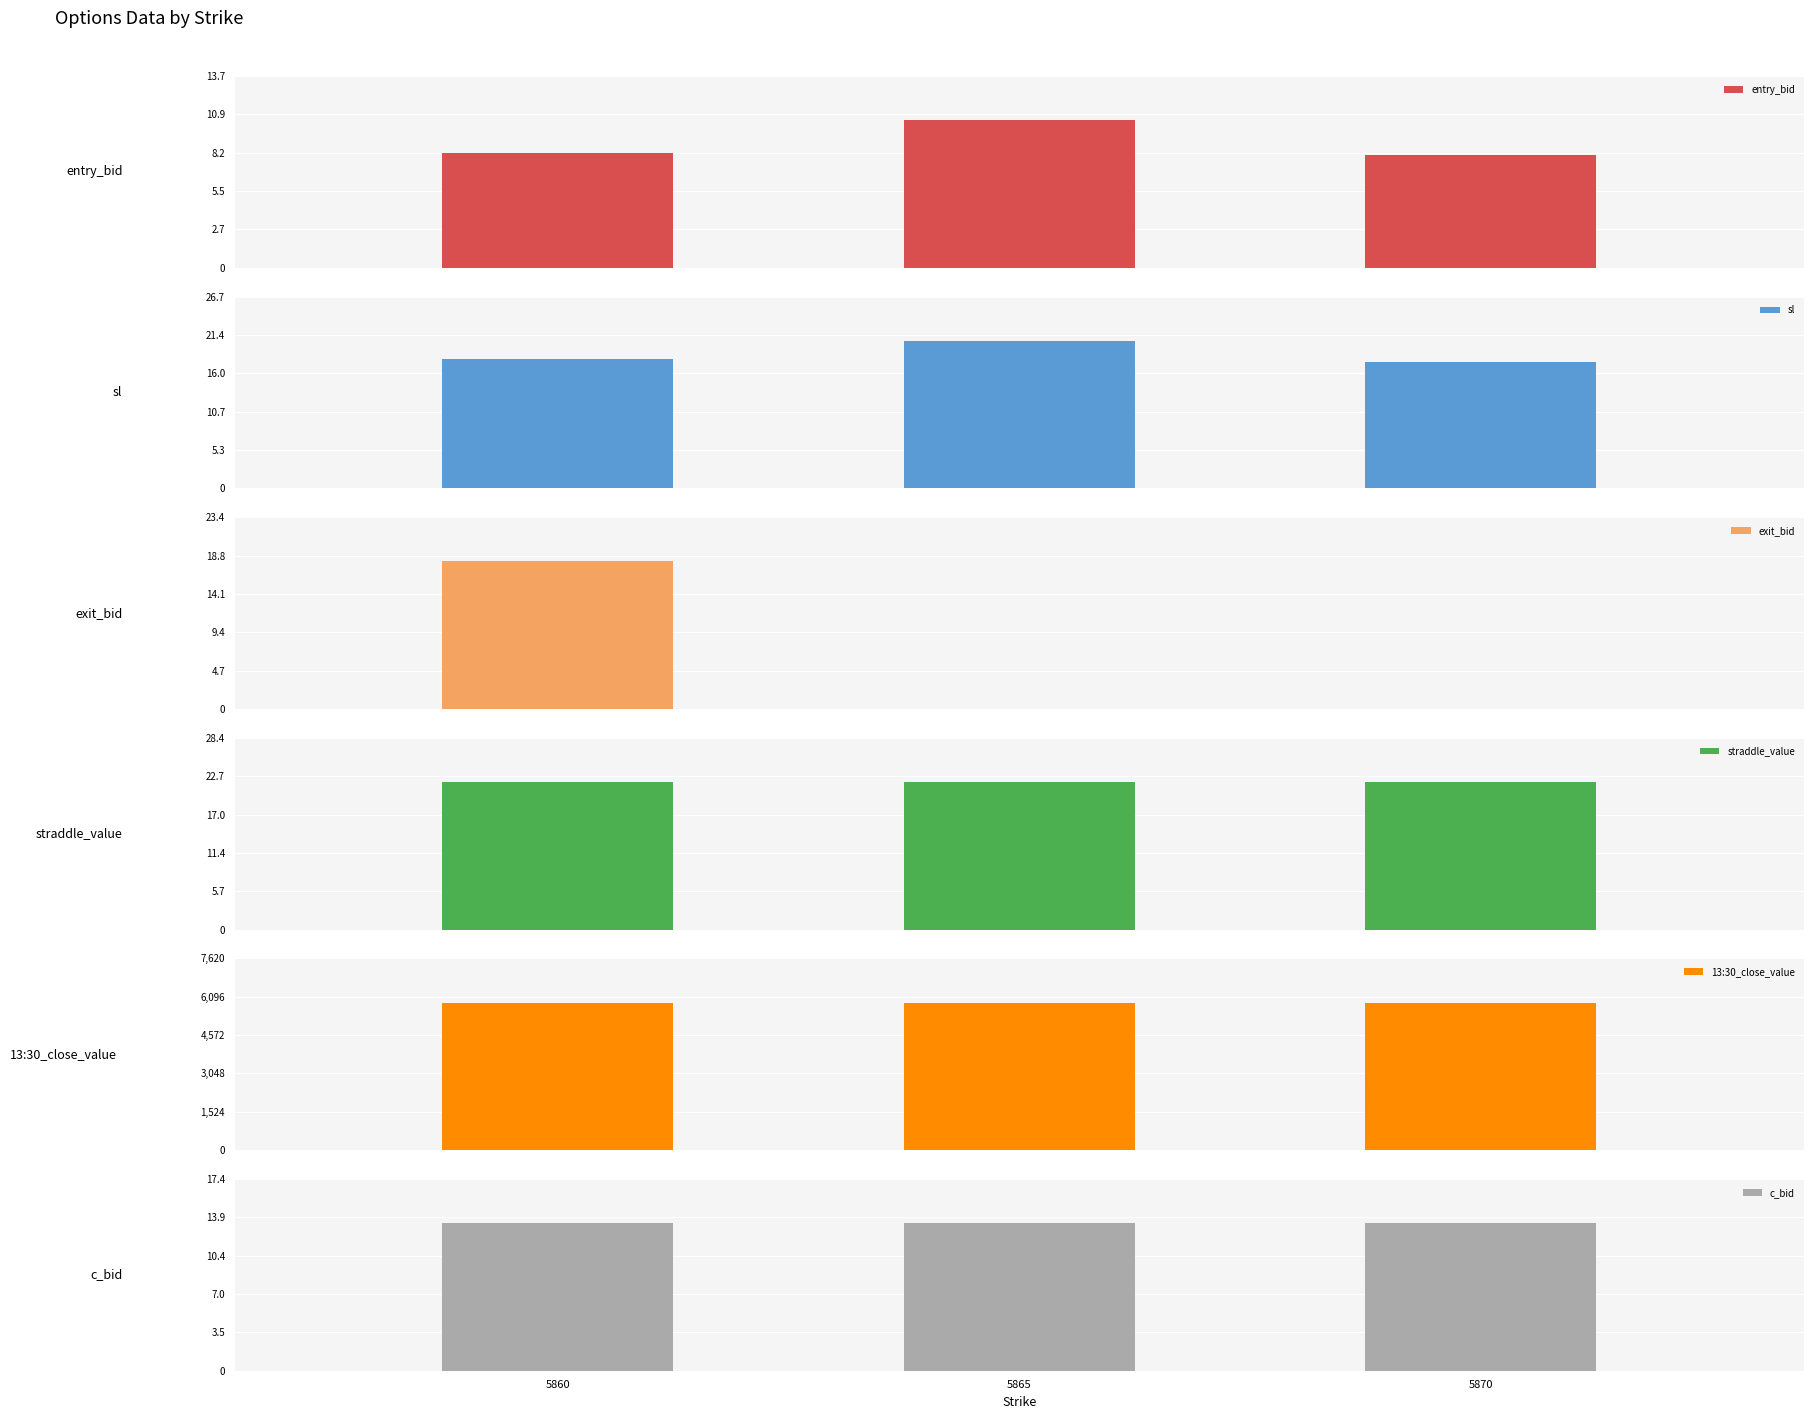

What is the sum of the straddle_value values at 5860 and 5865?

43.7